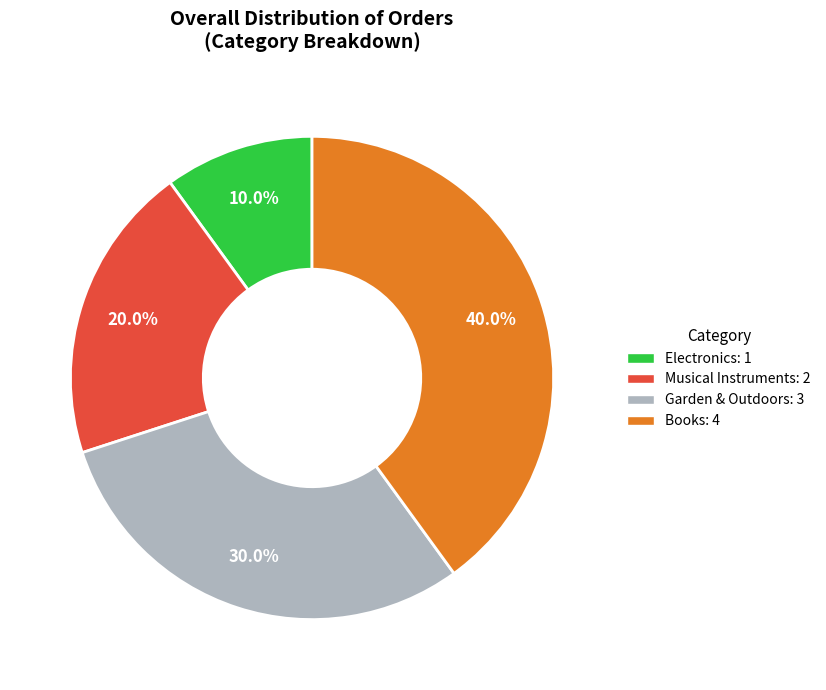

Is there a majority slice in this chart?

No